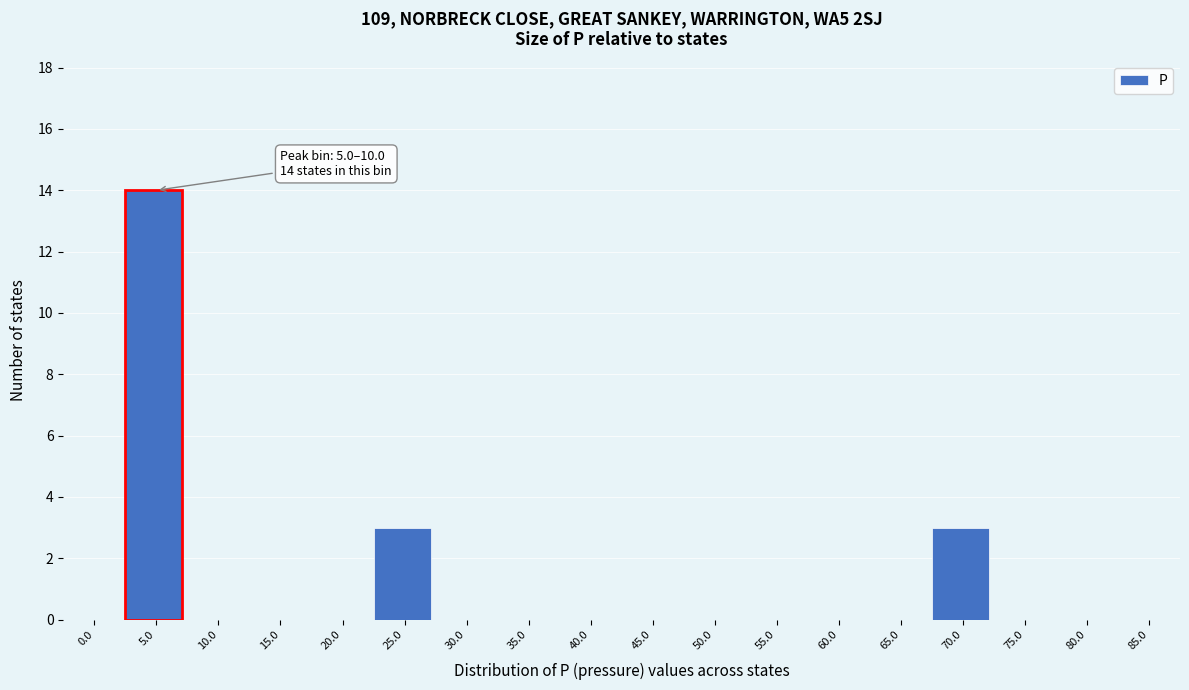

Reading right to left, list all the values displayed in this chart.

85.0=0	80.0=0	75.0=0	70.0=3	65.0=0	60.0=0	55.0=0	50.0=0	45.0=0	40.0=0	35.0=0	30.0=0	25.0=3	20.0=0	15.0=0	10.0=0	5.0=14	0.0=0